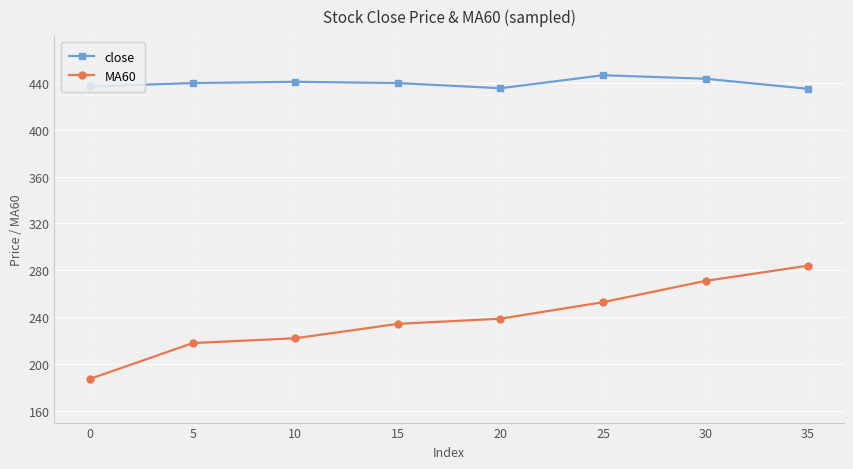

Rank the series by their maximum value, from highest to lowest.

close, MA60